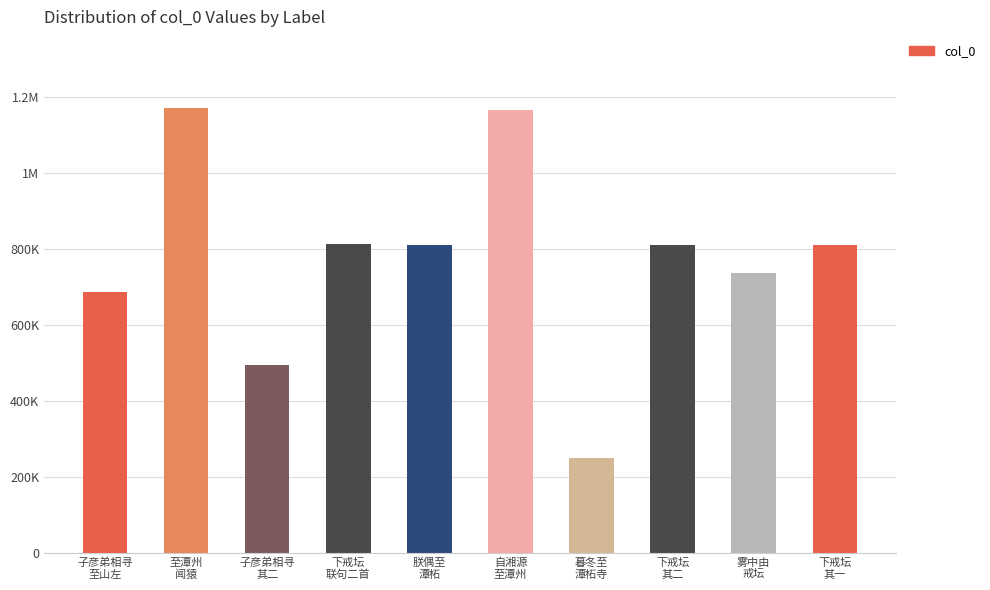

Does the chart contain any negative values?

No